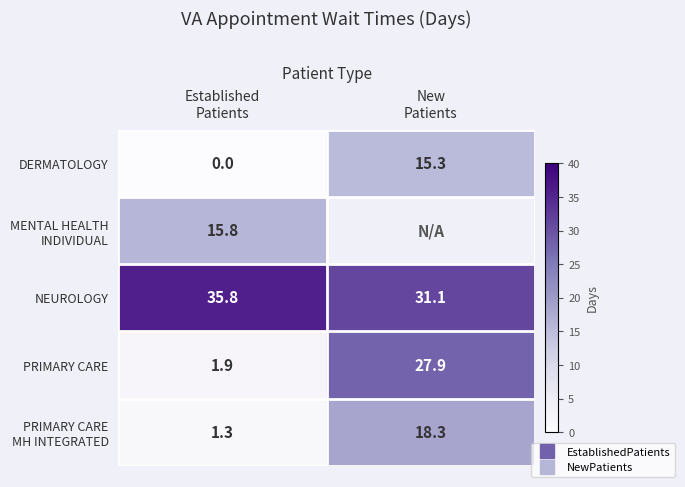

The value of PRIMARY CARE at Established Patients is 2.8. True or false?

False